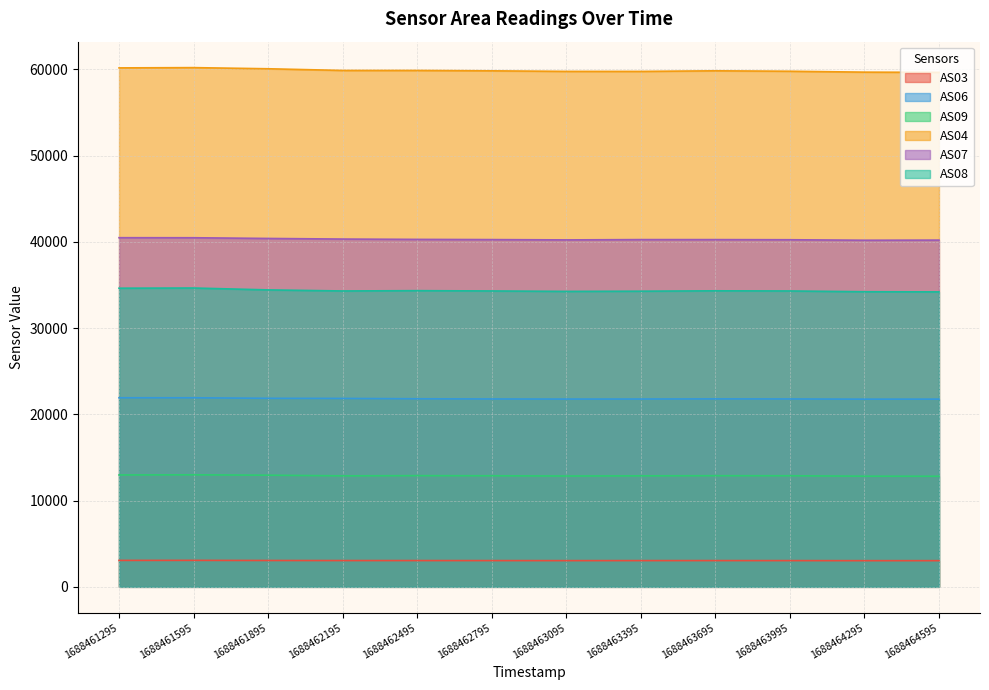

What is the highest value of the AS03 series?

3070